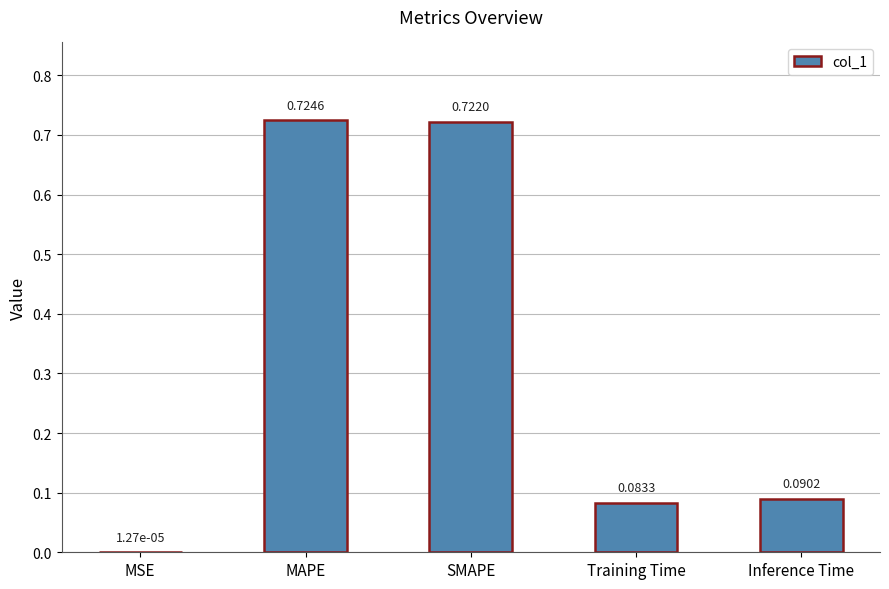

At which label is the value closest to 0?

MSE